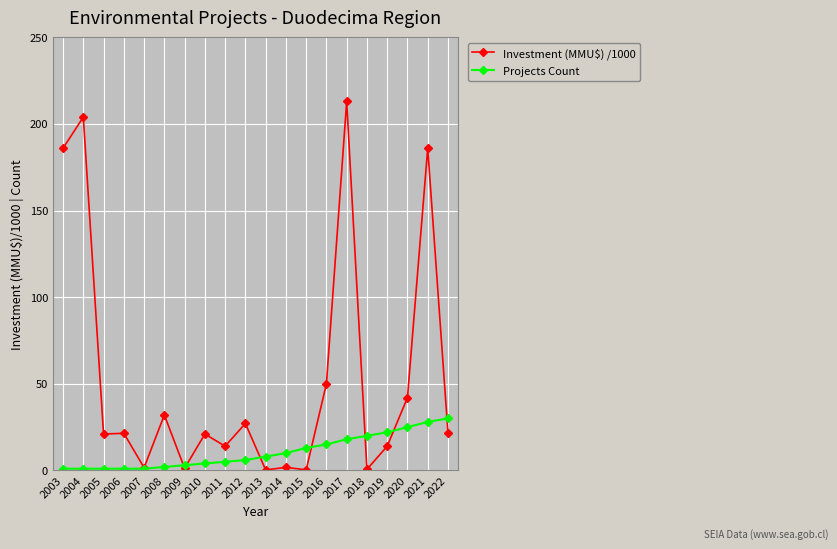

What is the sum of all Projects Count values?

214.0